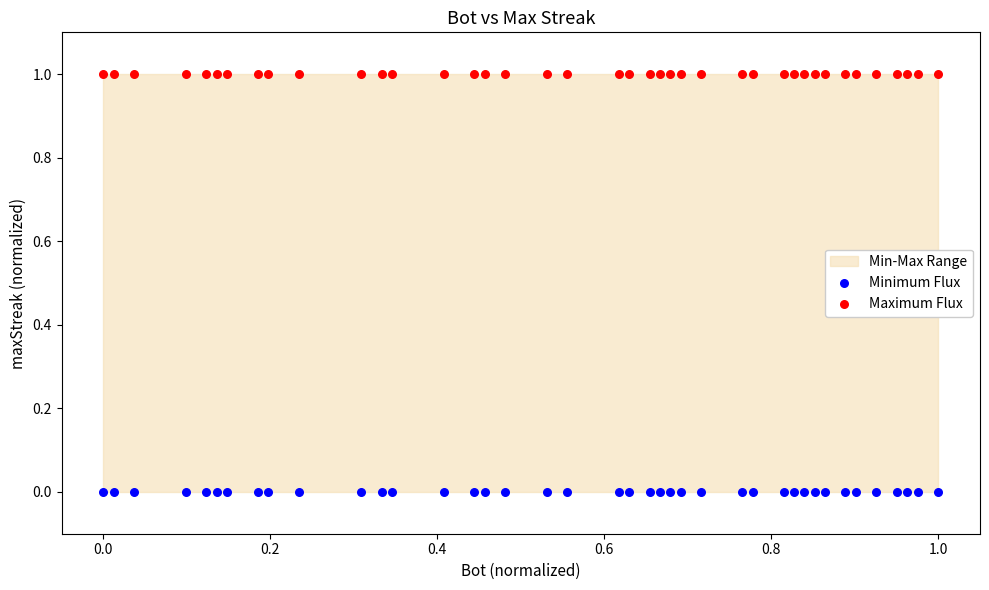

Which series contains the lowest Y value?

Minimum Flux